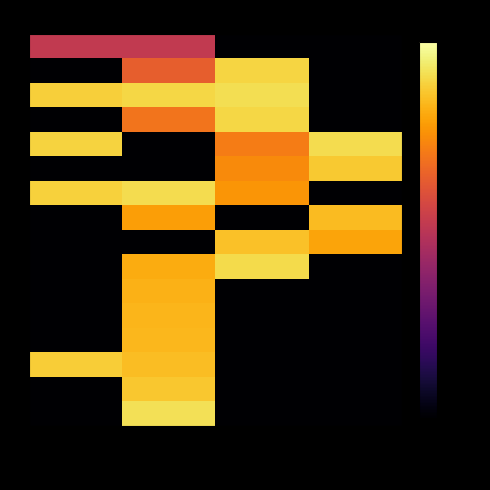

Reading left to right, list all the values displayed in this chart.

M: blob_length=4=-38.5	blob_length=5=-38.5	blob_length=6=-158.5	blob_length=22=-158.5
S: blob_length=4=-158.5	blob_length=5=-28.9	blob_length=6=-8.4	blob_length=22=-158.5
V: blob_length=4=-9.2	blob_length=5=-8.1	blob_length=6=-6.7	blob_length=22=-158.5
E: blob_length=4=-158.5	blob_length=5=-24.5	blob_length=6=-7.9	blob_length=22=-158.5
K: blob_length=4=-8.7	blob_length=5=-158.5	blob_length=6=-22.9	blob_length=22=-7.1
P: blob_length=4=-158.5	blob_length=5=-158.5	blob_length=6=-20.4	blob_length=22=-10.2
G: blob_length=4=-8.9	blob_length=5=-6.9	blob_length=6=-18.5	blob_length=22=-158.5
N: blob_length=4=-158.5	blob_length=5=-16.9	blob_length=6=-158.5	blob_length=22=-12.5
T: blob_length=4=-158.5	blob_length=5=-158.5	blob_length=6=-11.3	blob_length=22=-16.2
A: blob_length=4=-158.5	blob_length=5=-15.0	blob_length=6=-7.4	blob_length=22=-158.5
D: blob_length=4=-158.5	blob_length=5=-13.9	blob_length=6=-158.5	blob_length=22=-158.5
R: blob_length=4=-158.5	blob_length=5=-13.4	blob_length=6=-158.5	blob_length=22=-158.5
H: blob_length=4=-158.5	blob_length=5=-12.9	blob_length=6=-158.5	blob_length=22=-158.5
L: blob_length=4=-9.5	blob_length=5=-12.0	blob_length=6=-158.5	blob_length=22=-158.5
W: blob_length=4=-158.5	blob_length=5=-10.5	blob_length=6=-158.5	blob_length=22=-158.5
I: blob_length=4=-158.5	blob_length=5=-6.4	blob_length=6=-158.5	blob_length=22=-158.5